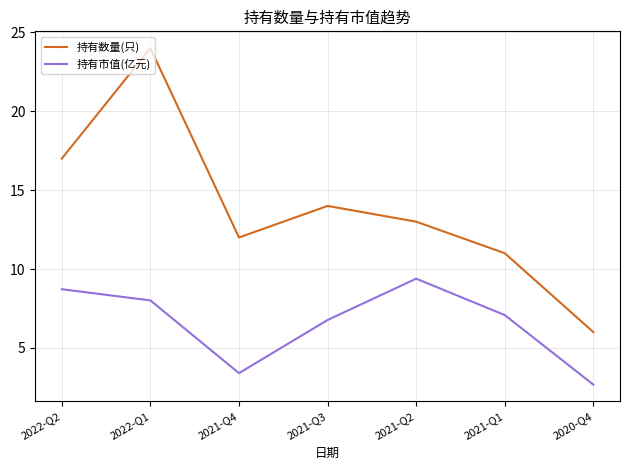

What are all the series names shown in the legend?

持有数量(只), 持有市值(亿元)